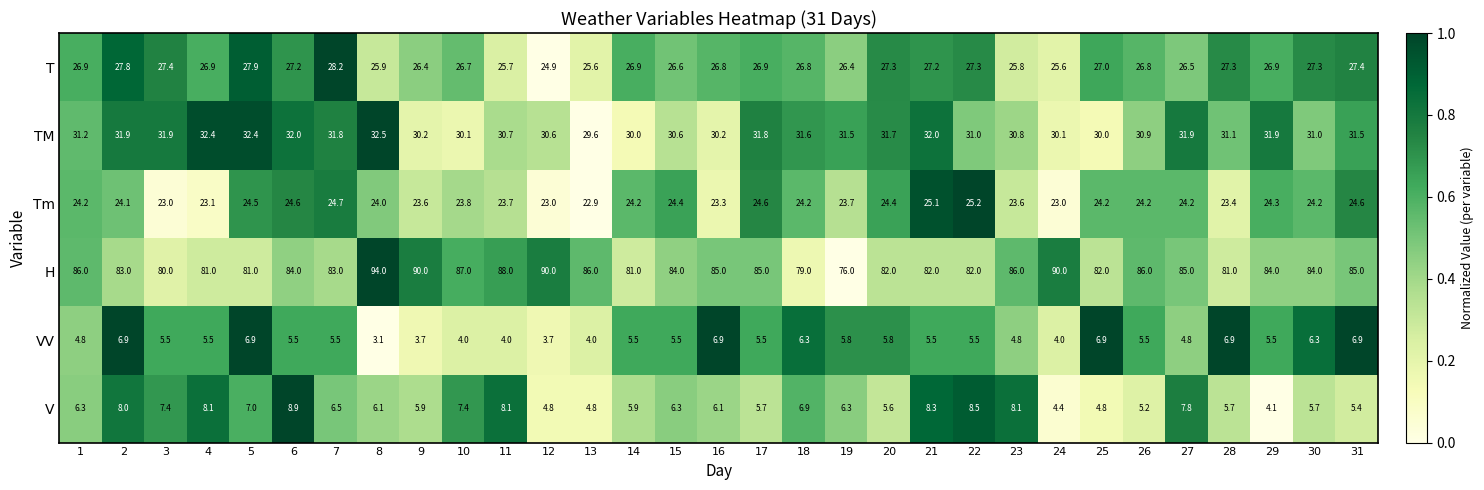

Which series has the largest total across all categories?

H